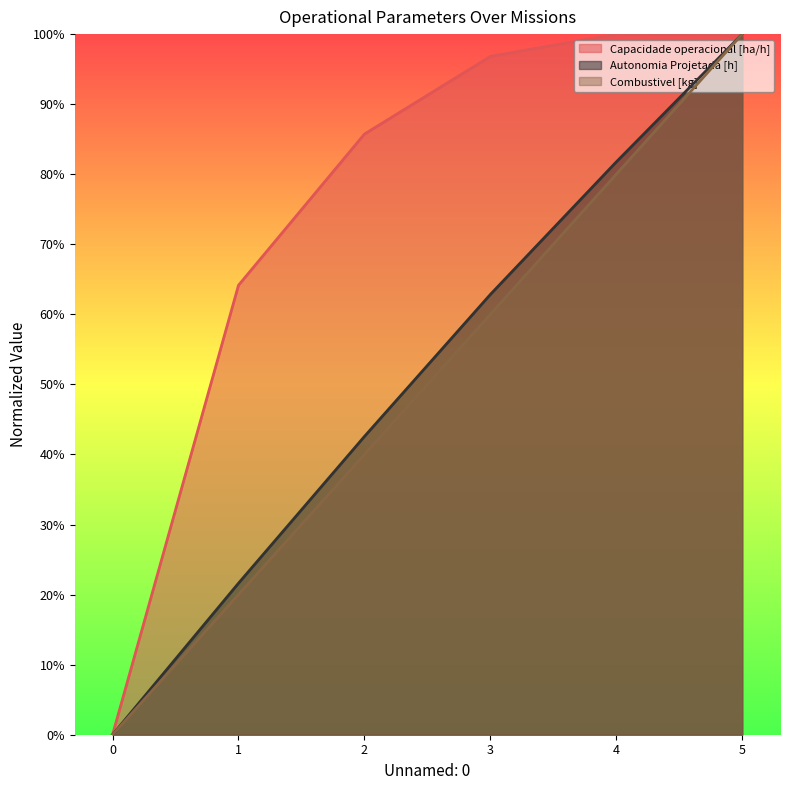

The Autonomia Projetada [h] series shows 1.0 at 5. True or false?

True